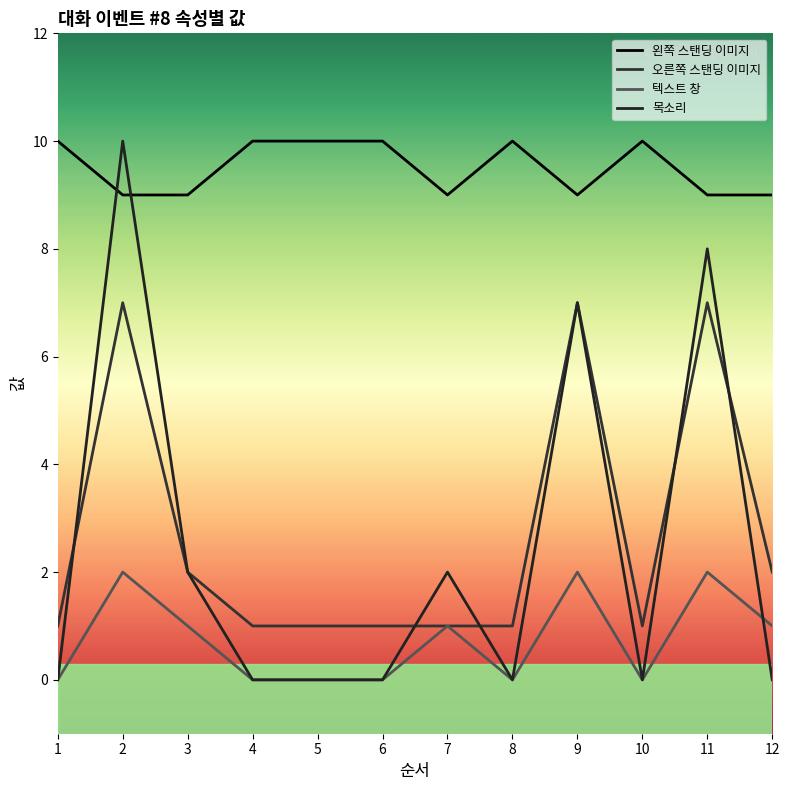

How many interior local valleys does the 왼쪽 스탠딩 이미지 series have?

2